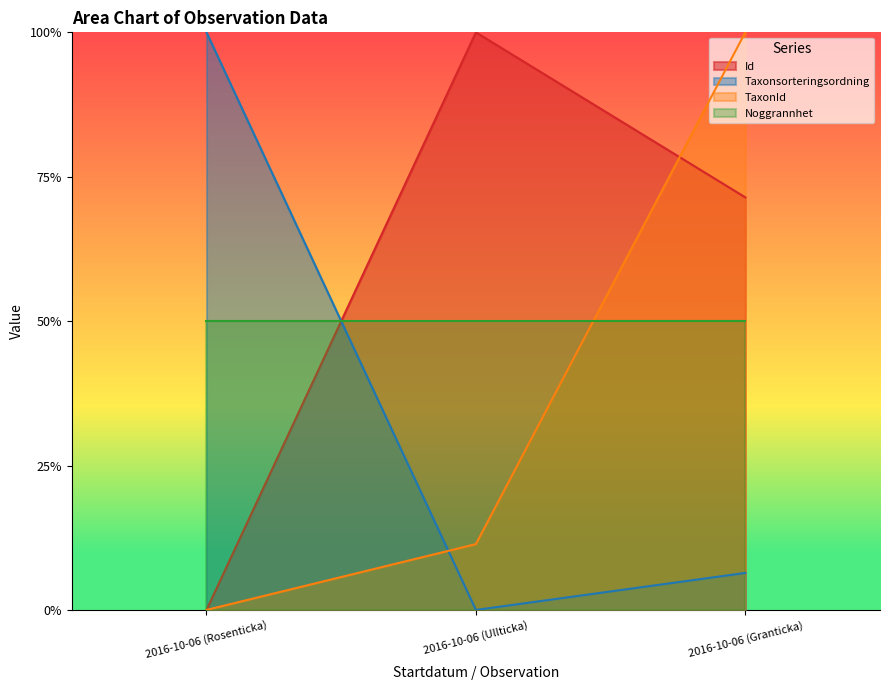

What is the difference between the maximum and minimum values in the TaxonId series?

1.0